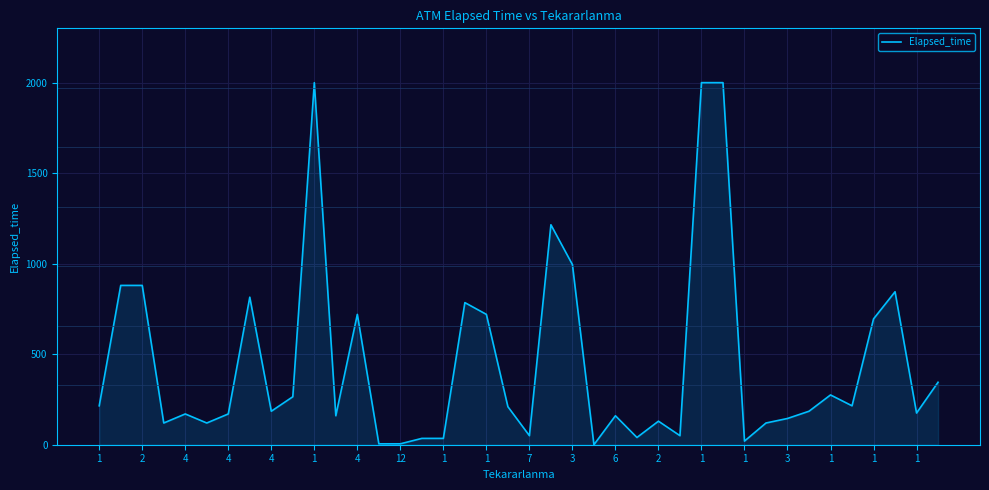

What is the difference between the maximum and minimum values?

2000